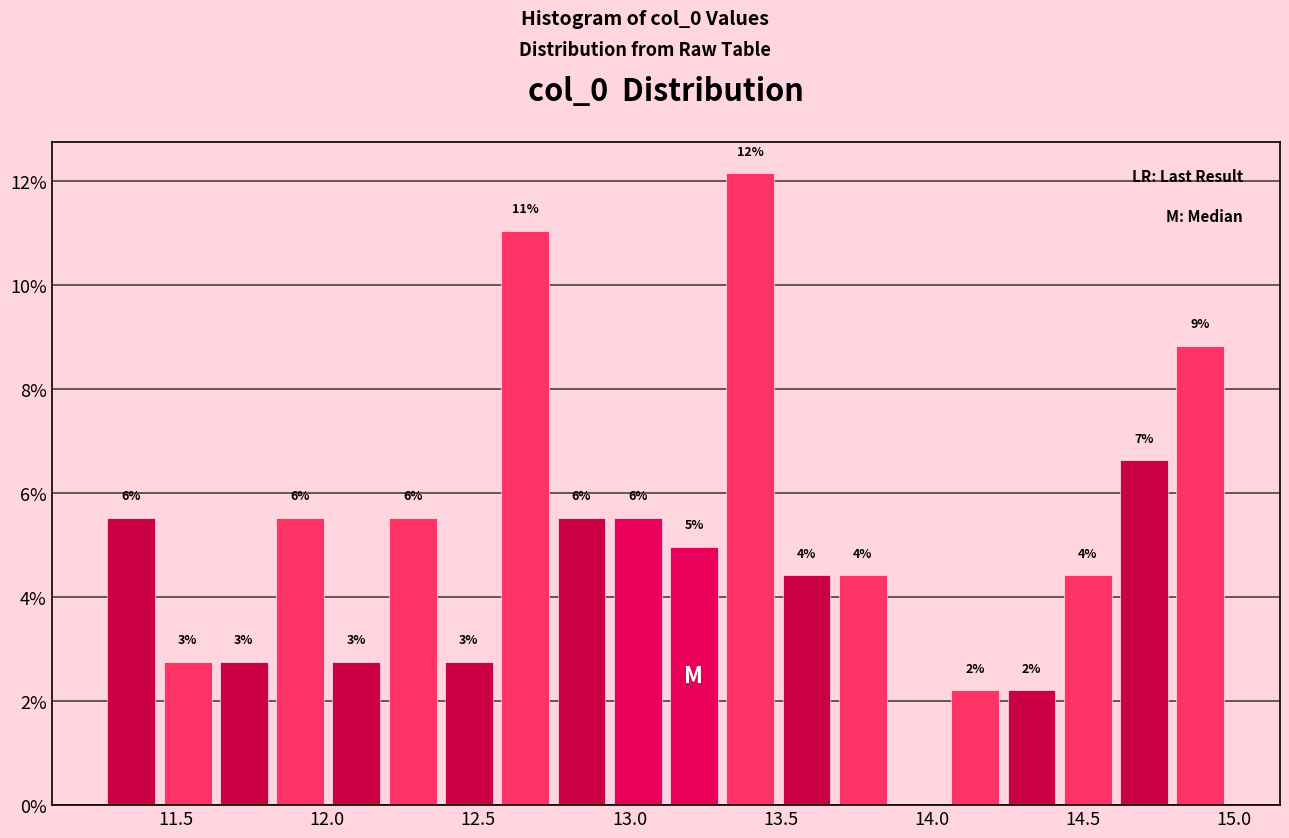

Around what value on the x-axis is the tallest bar? Give the approximate position of its centre, as read against the axis.

13.40